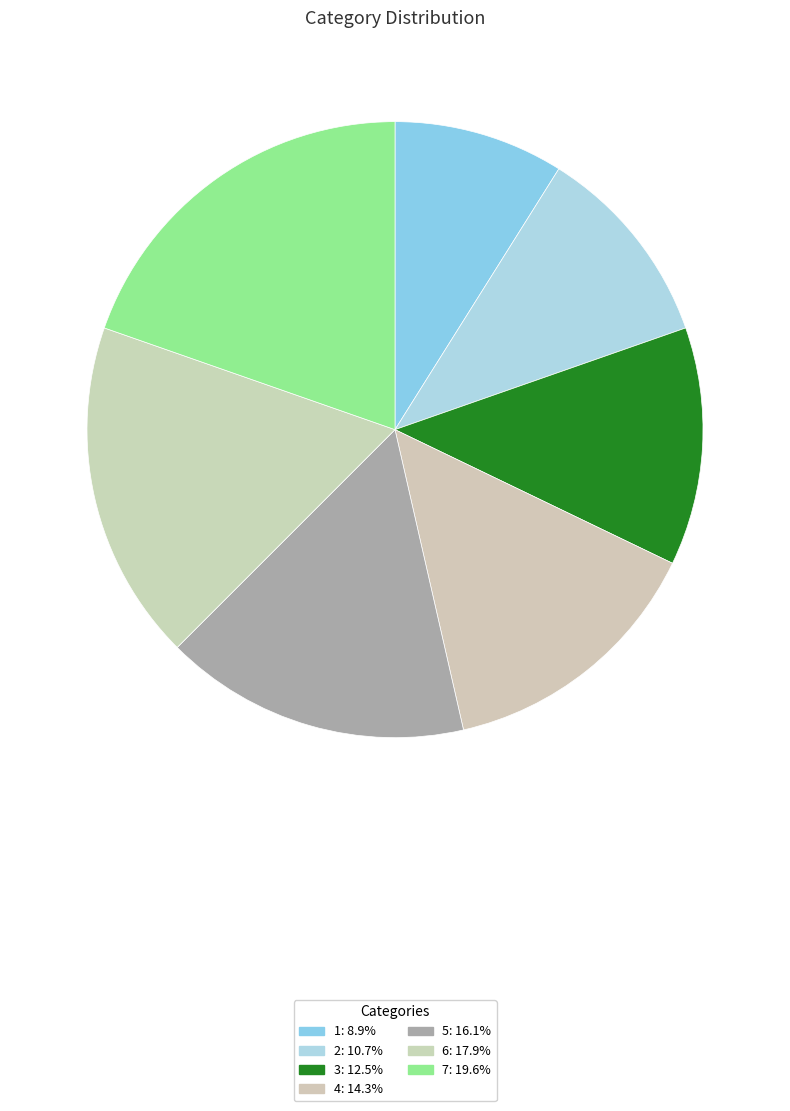

Between 7 and 1, which is larger?

7